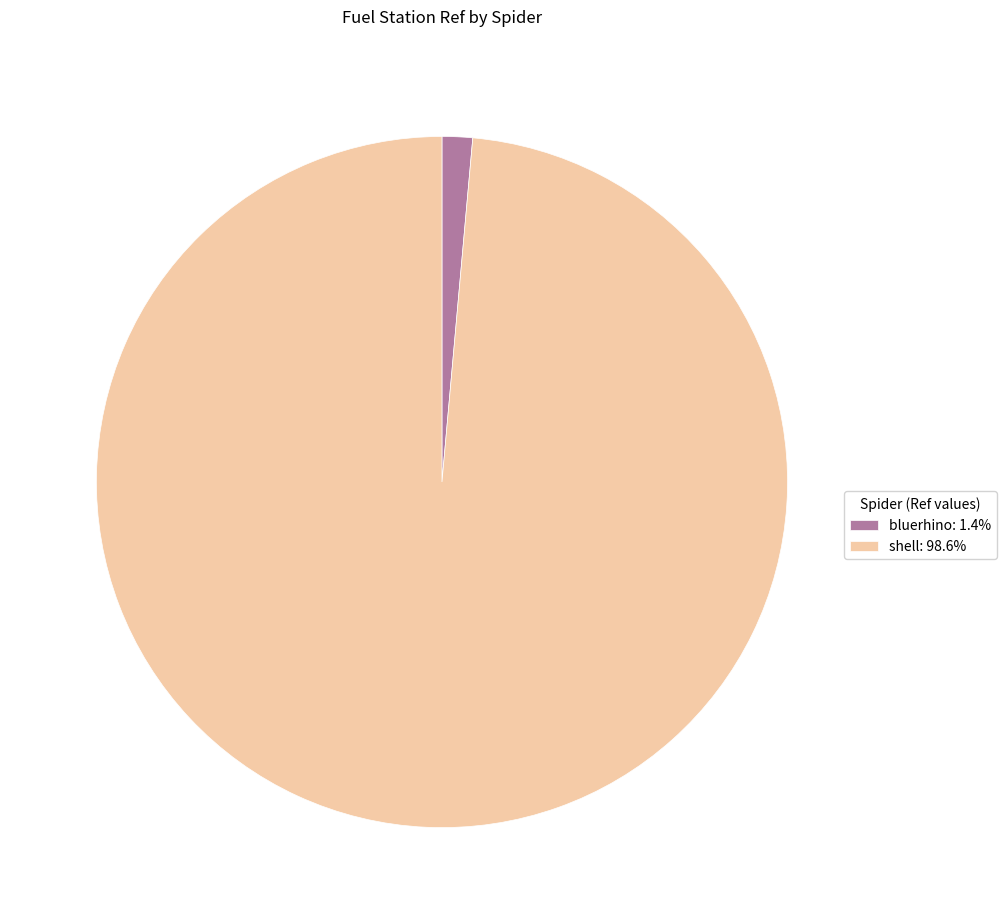

What is the ratio of the value at shell to the value at bluerhino?

69.3